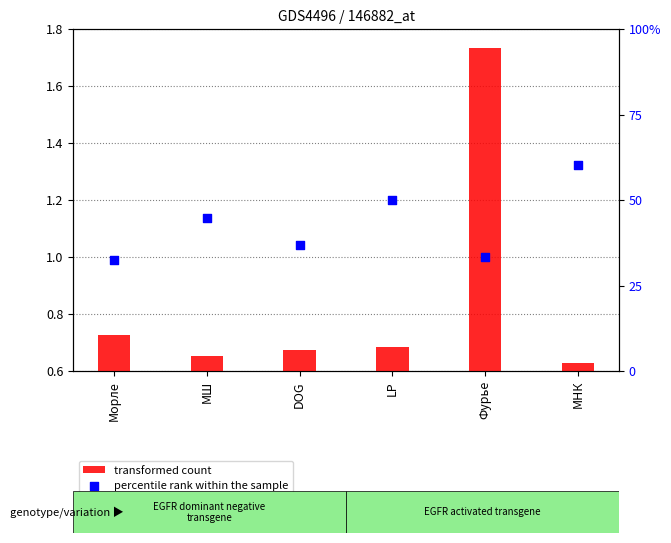

Which series has the largest total across all categories?

transformed count